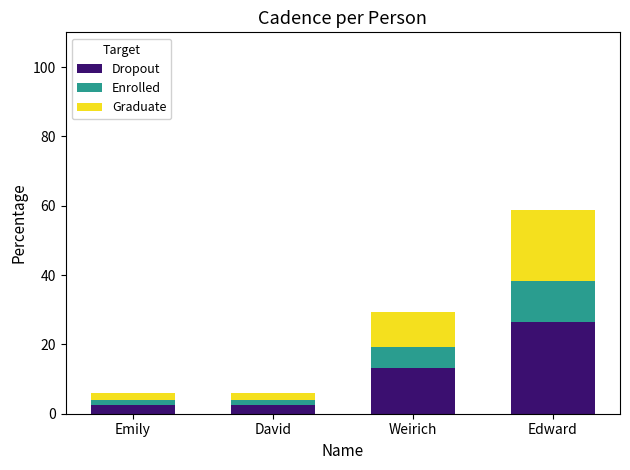

Which category has the highest value in the Dropout series?

Edward